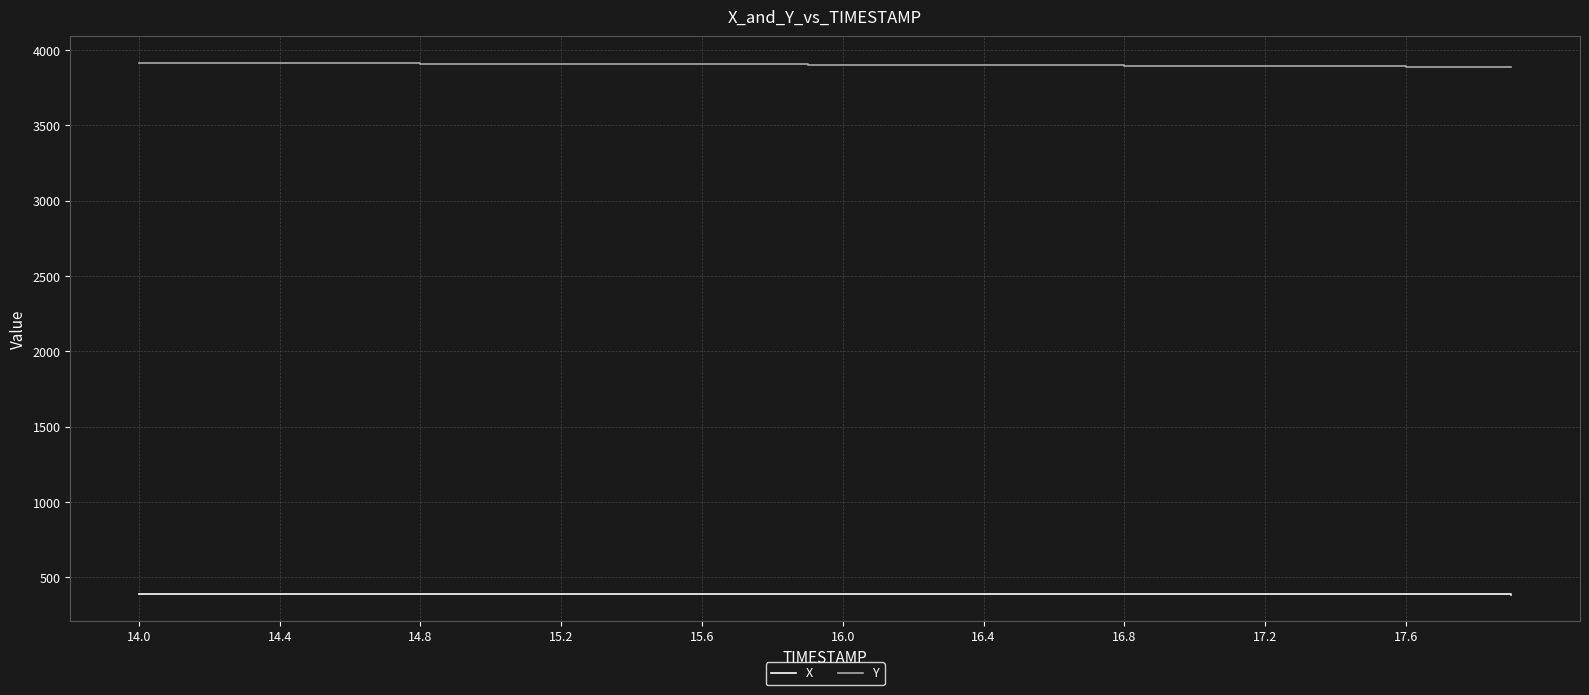

True or false: X and Y cross at least once.

False